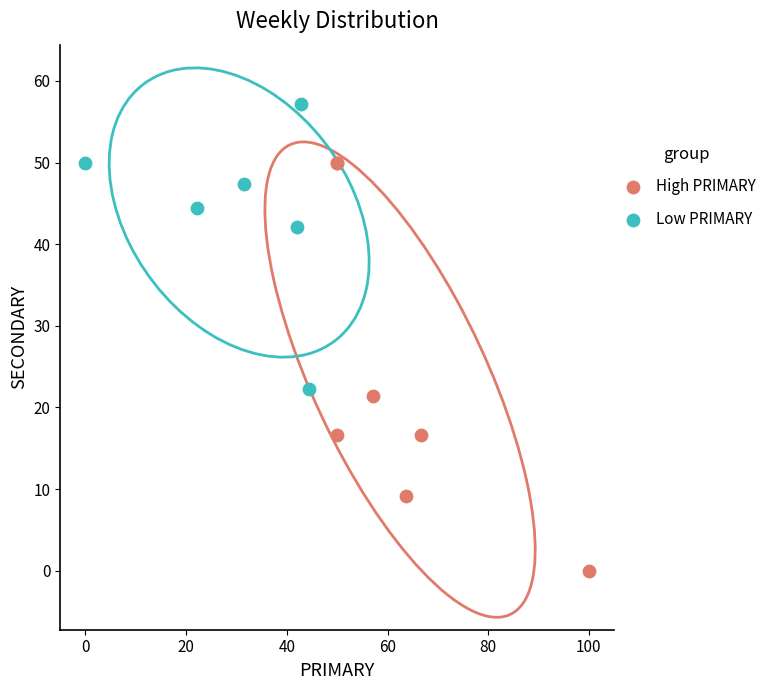

Which series reaches the maximum Y coordinate?

Low PRIMARY